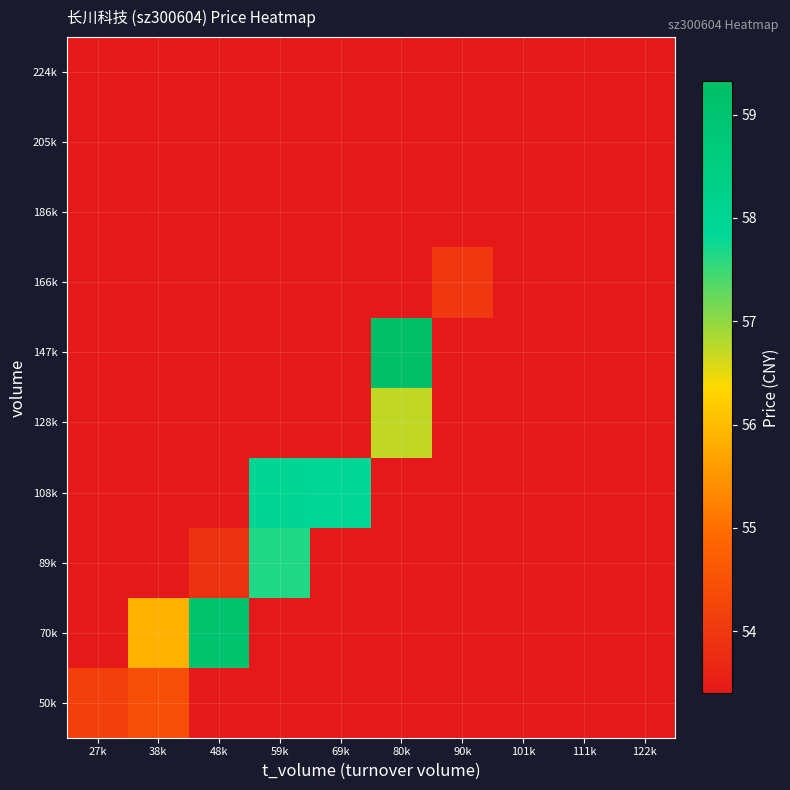

What is the maximum value shown in the chart?

59.3